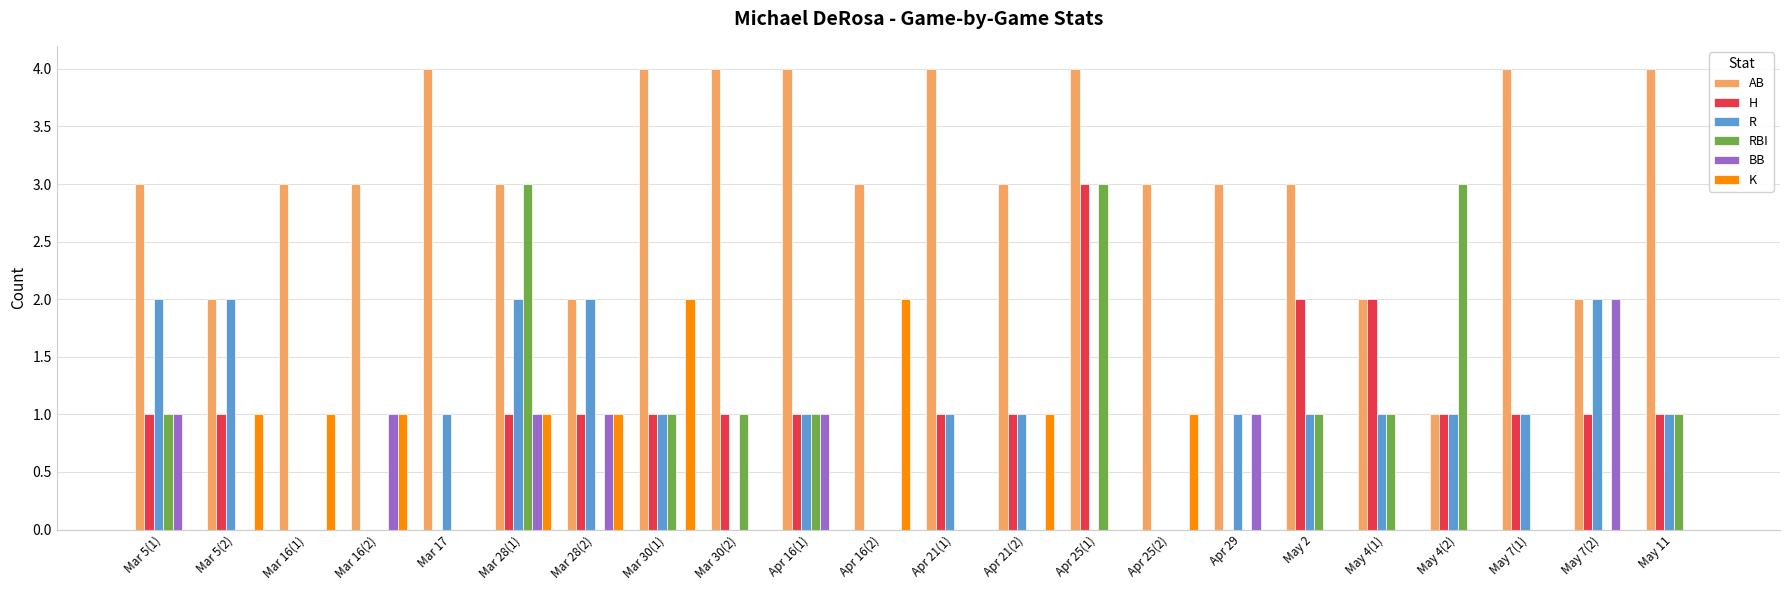

Reading left to right, what are all the values shown in this chart?

AB: 3	2	3	3	4	3	2	4	4	4	3	4	3	4	3	3	3	2	1	4	2	4
H: 1	1	0	0	0	1	1	1	1	1	0	1	1	3	0	0	2	2	1	1	1	1
R: 2	2	0	0	1	2	2	1	0	1	0	1	1	0	0	1	1	1	1	1	2	1
RBI: 1	0	0	0	0	3	0	1	1	1	0	0	0	3	0	0	1	1	3	0	0	1
BB: 1	0	0	1	0	1	1	0	0	1	0	0	0	0	0	1	0	0	0	0	2	0
K: 0	1	1	1	0	1	1	2	0	0	2	0	1	0	1	0	0	0	0	0	0	0